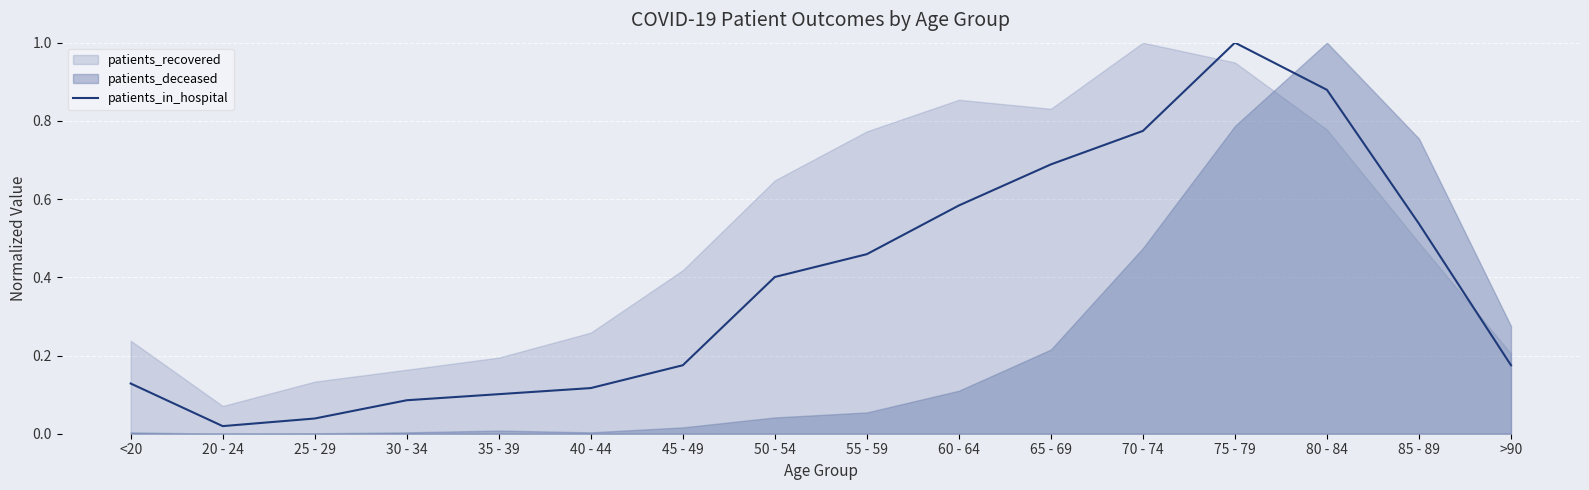

Reading right to left, transcribe all the data shown in this chart.

0.2	0.5	0.9	1.0	0.8	0.7	0.6	0.5	0.4	0.2	0.1	0.1	0.1	0.0	0.0	0.1